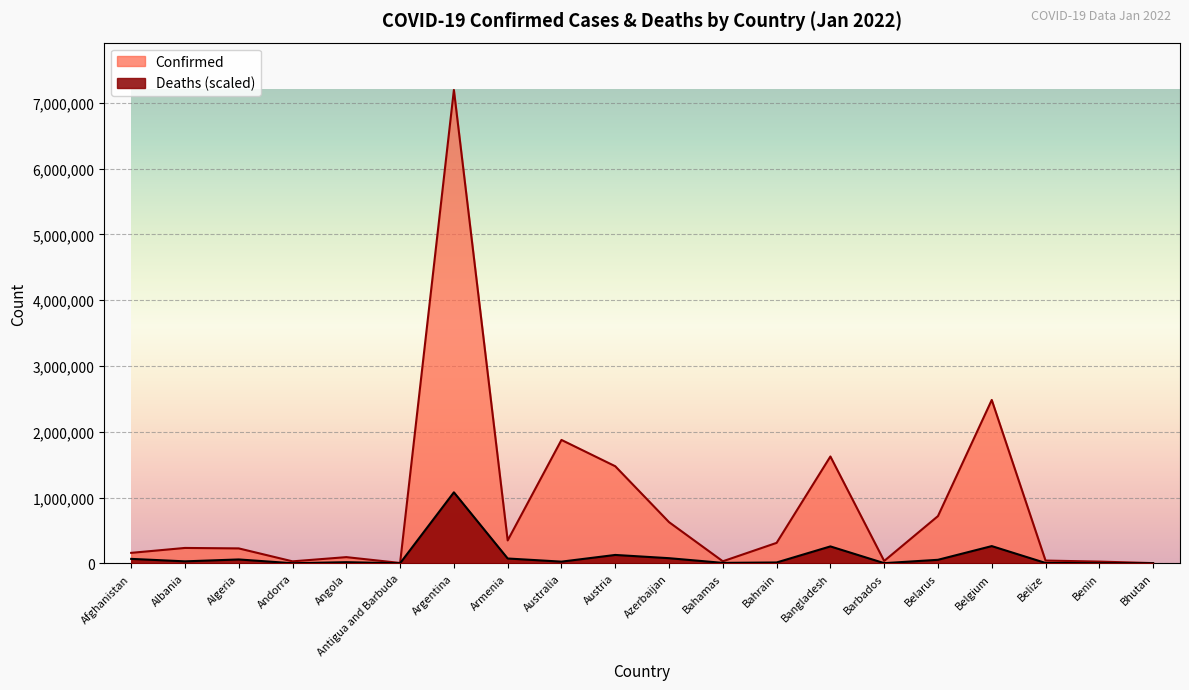

Between Bahrain and Belize, which series saw the biggest shift?

Confirmed